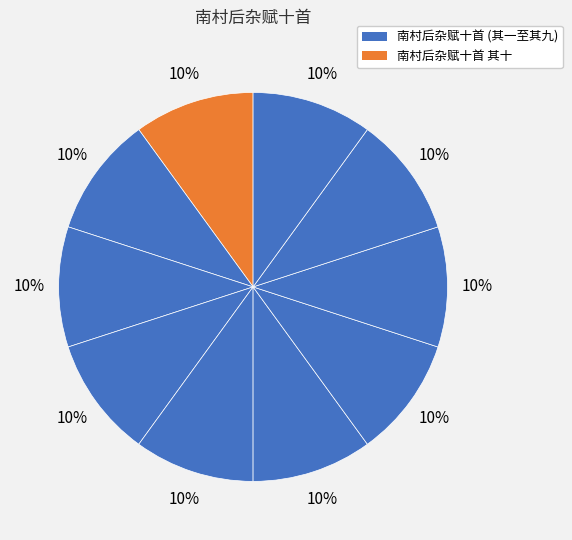

How many slices are in this pie chart?

10